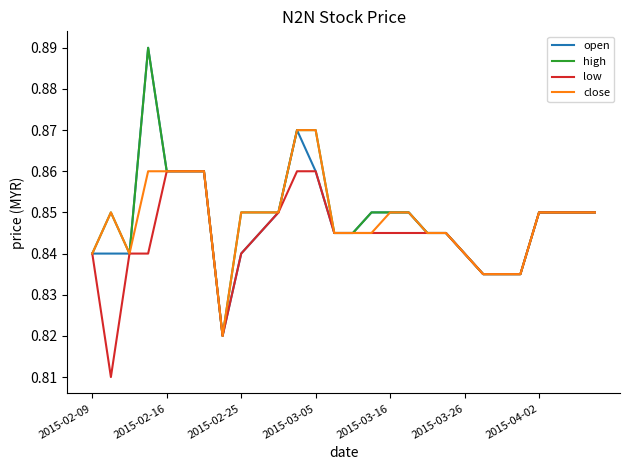

True or false: close and open cross at least once.

False